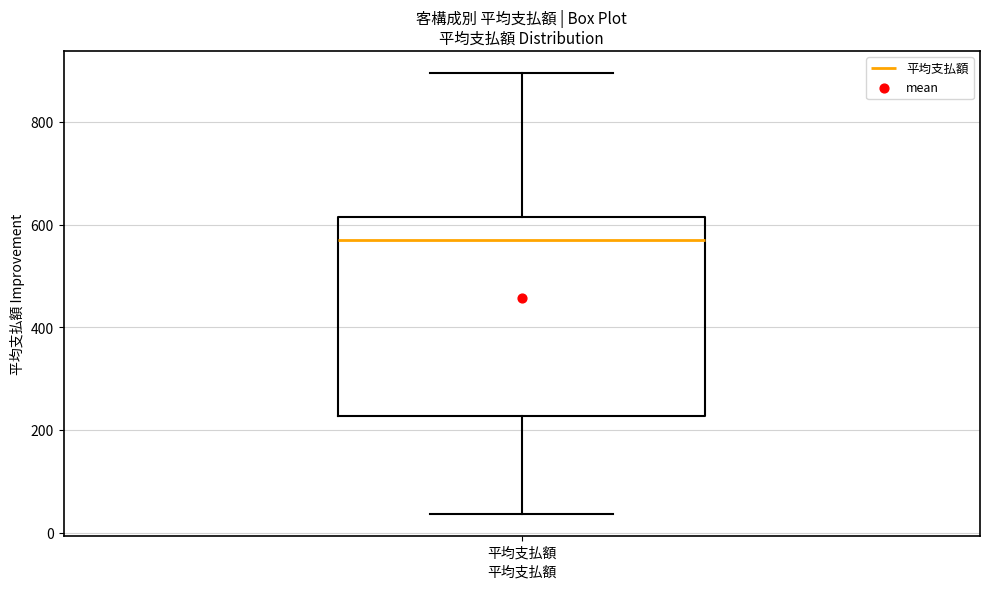

Read this box plot against the y-axis: the position of the median line, the range covered by the box, and the ends of both whiskers. The values are not printed on the chart, so give them approximately, as read against the axis.

median 580, box 220 to 620, whiskers 40 to 900